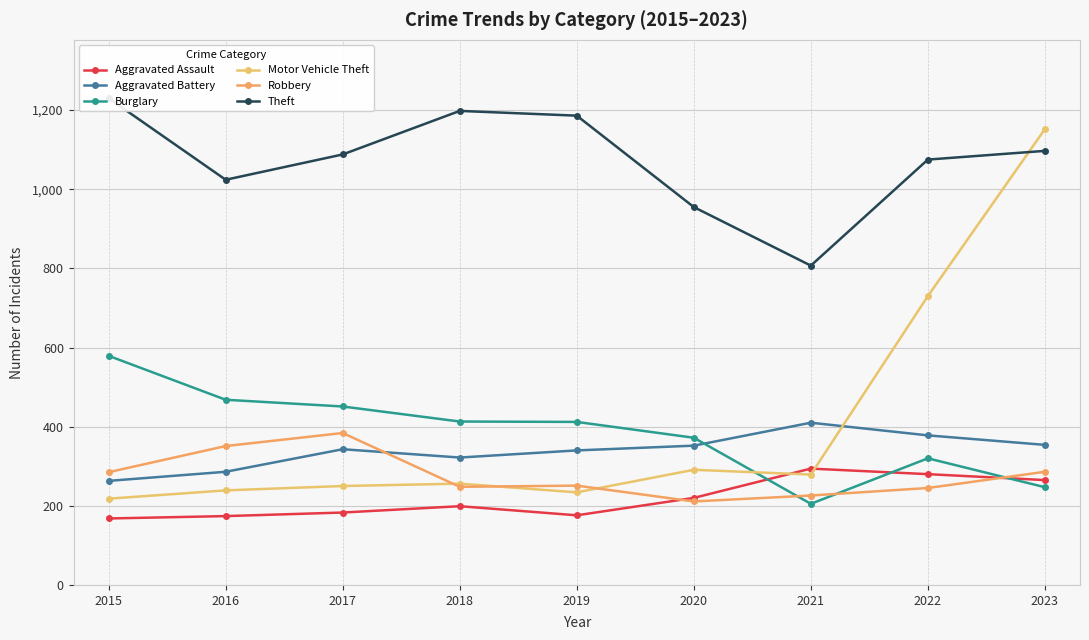

Which series has the largest total across all categories?

Theft